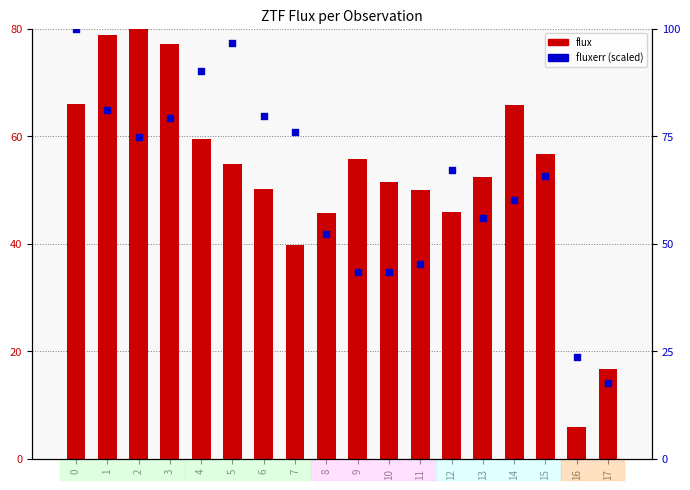

Is the value of flux at 7 greater than the value of fluxerr at 2?

No